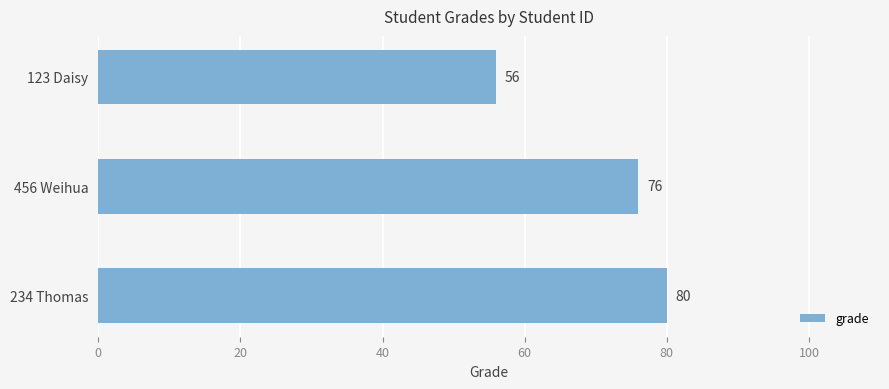

At which category does the chart reach its minimum across all series?

123 Daisy